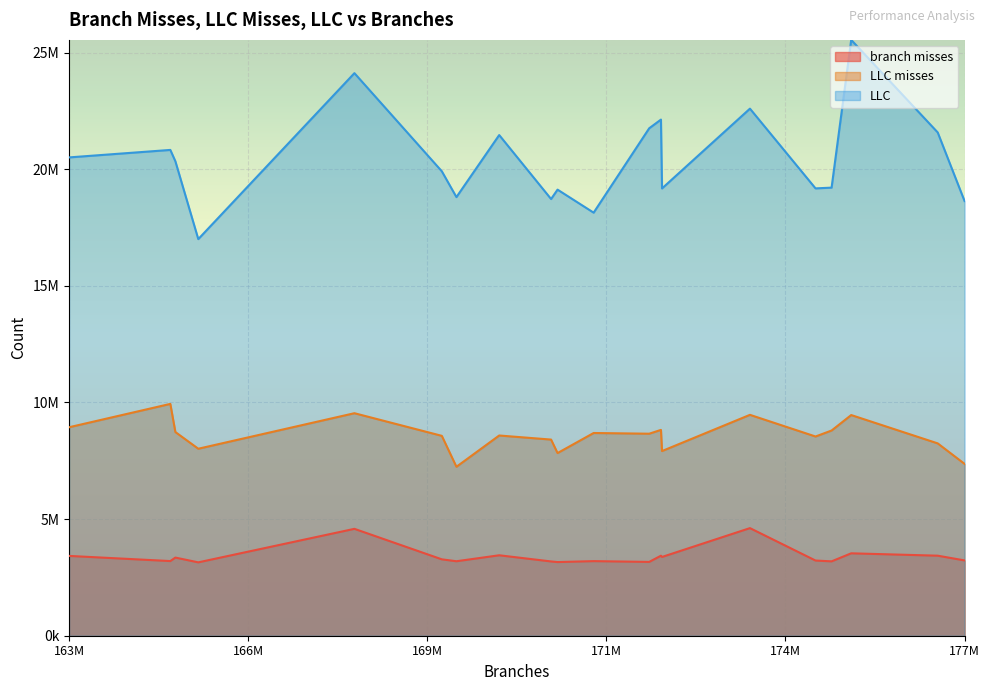

Is the value of branch misses at 172786788 greater than the value of LLC misses at 168038121?

No